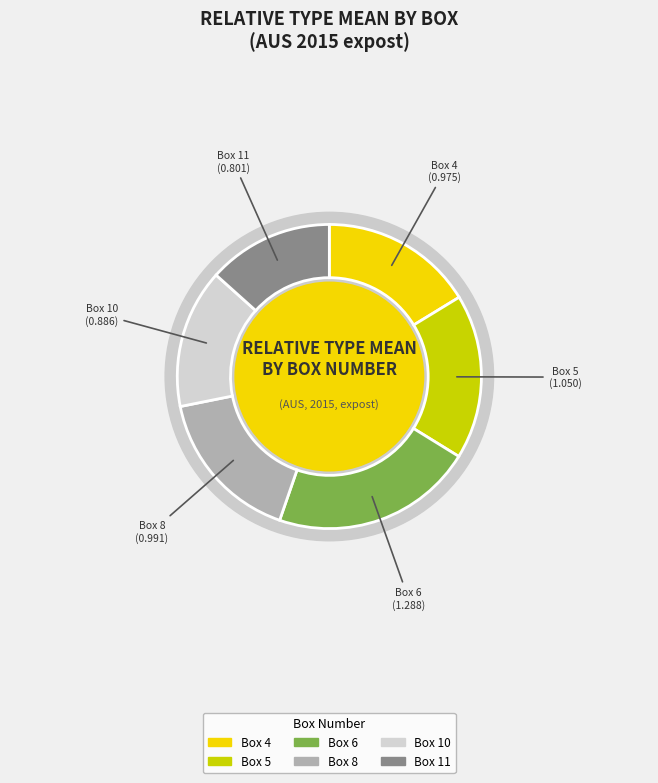

True or false: Box 5 accounts for 18% of the total.

True